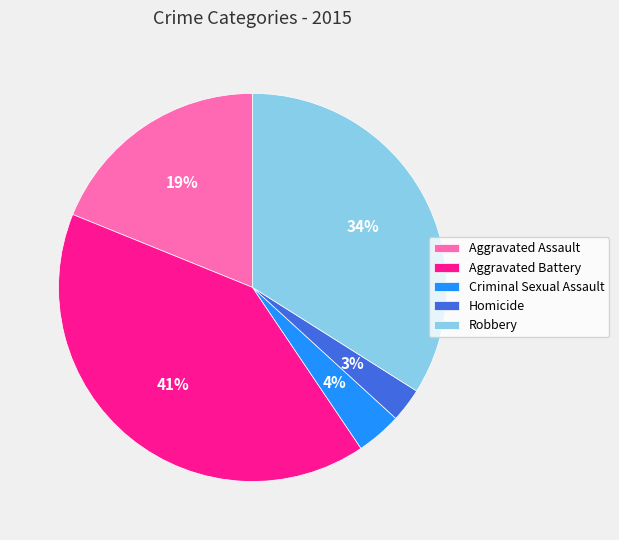

Approximately how many times larger is the value at Criminal Sexual Assault compared to Robbery?

0.1